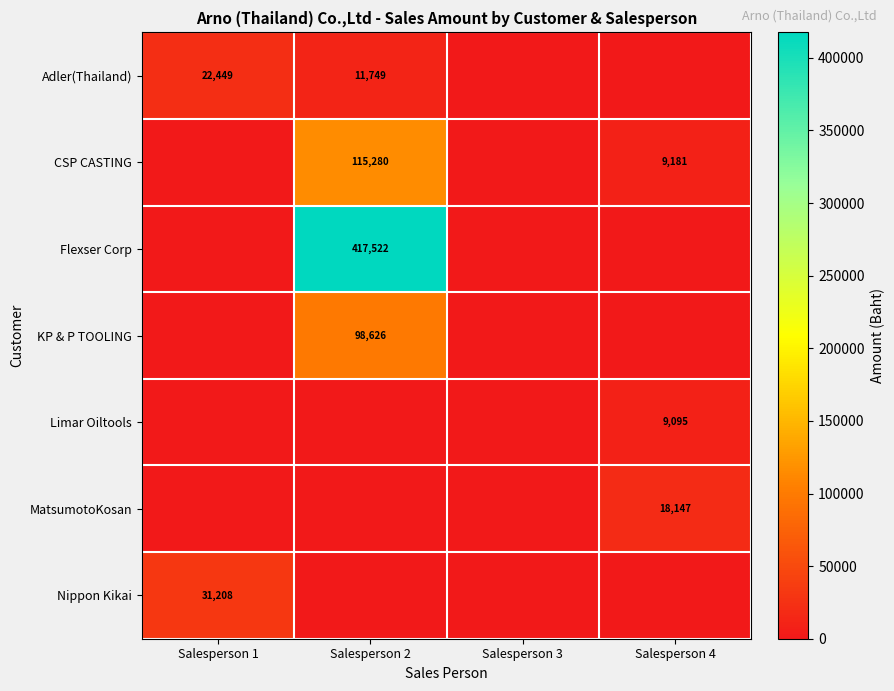

True or false: KP & P TOOLING has a value of 98626 at Salesperson 2.

True